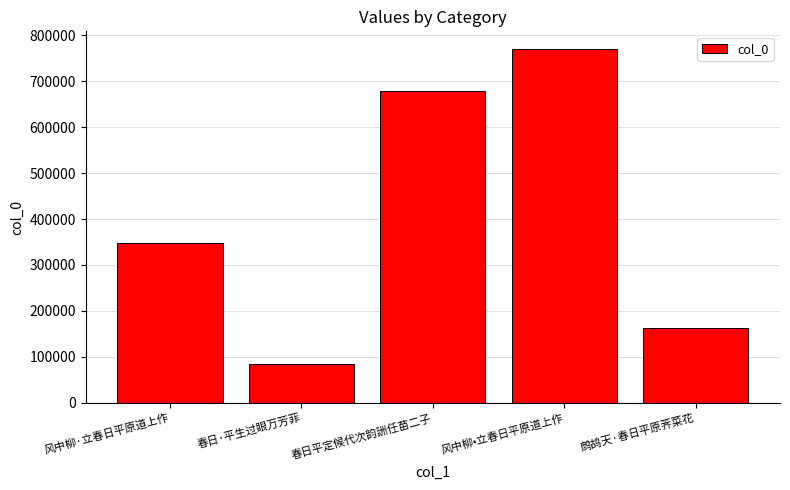

Read the value at 春日平定候代次韵詶任苗二子, to the nearest 10.

679400